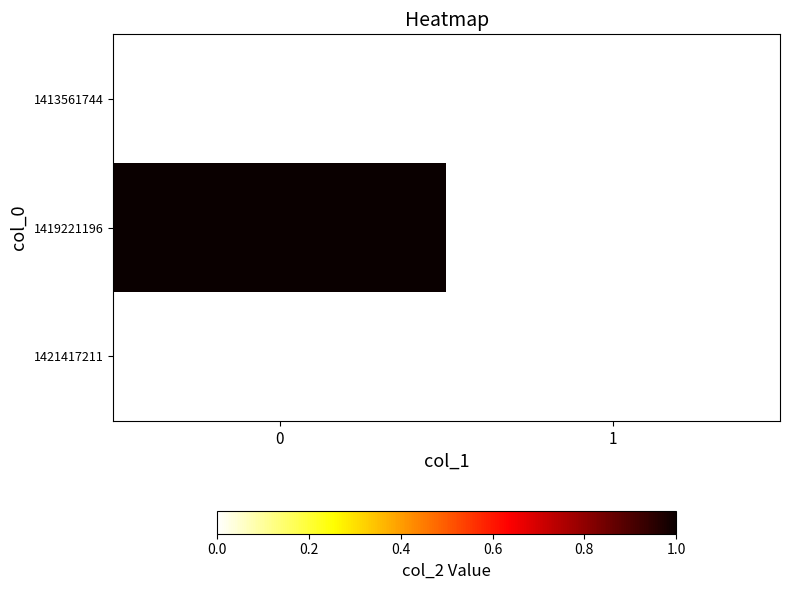

Which series has the largest total across all categories?

1419221196